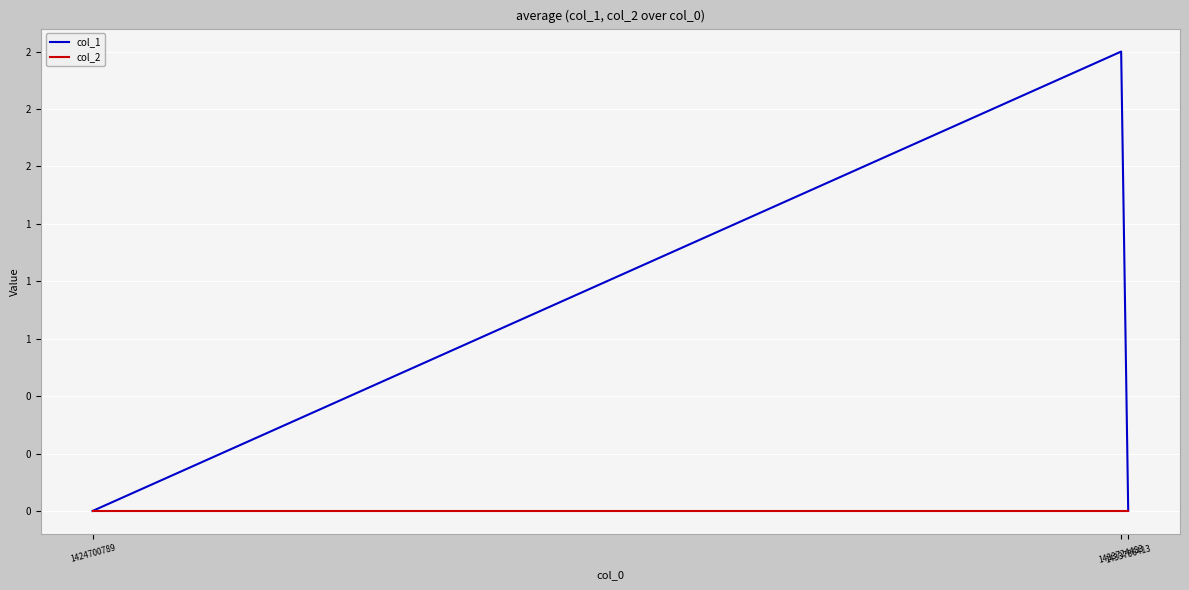

Is this an area chart (filled region under the line)?

No